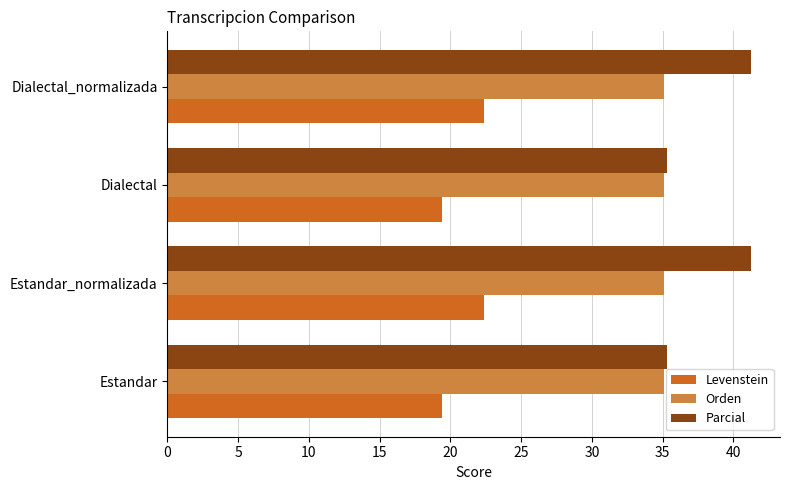

Which series has the largest total across all categories?

Parcial